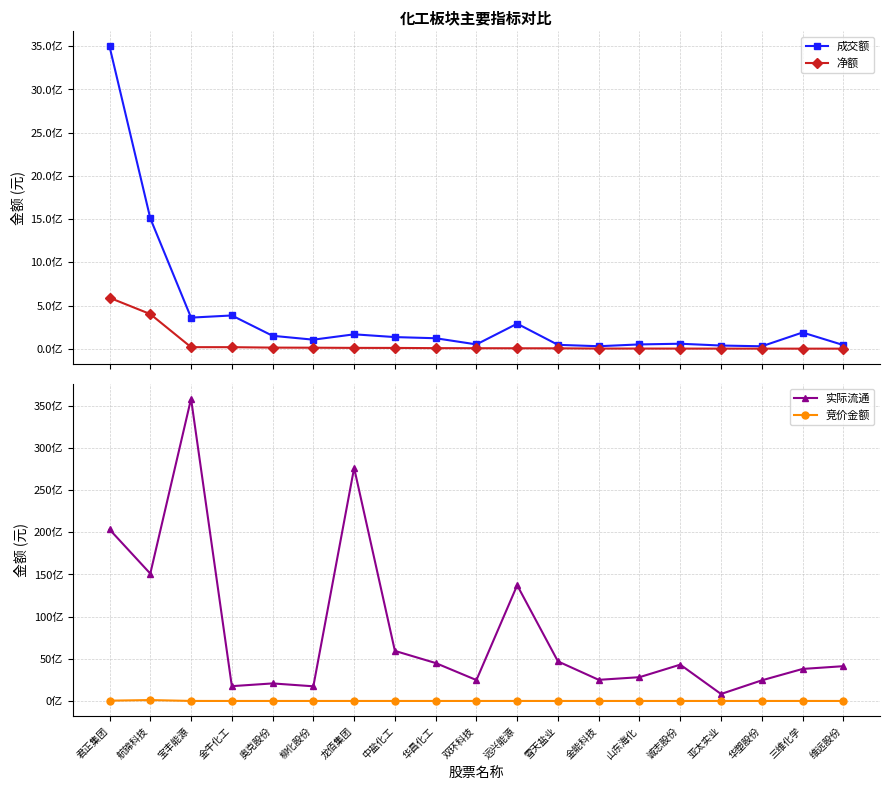

At which category does the chart reach its minimum across all series?

奥克股份